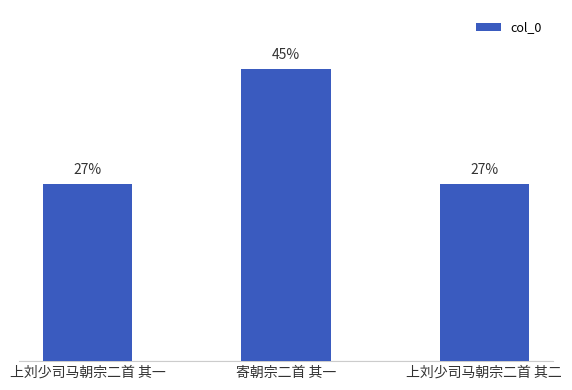

Does the chart contain any negative values?

No